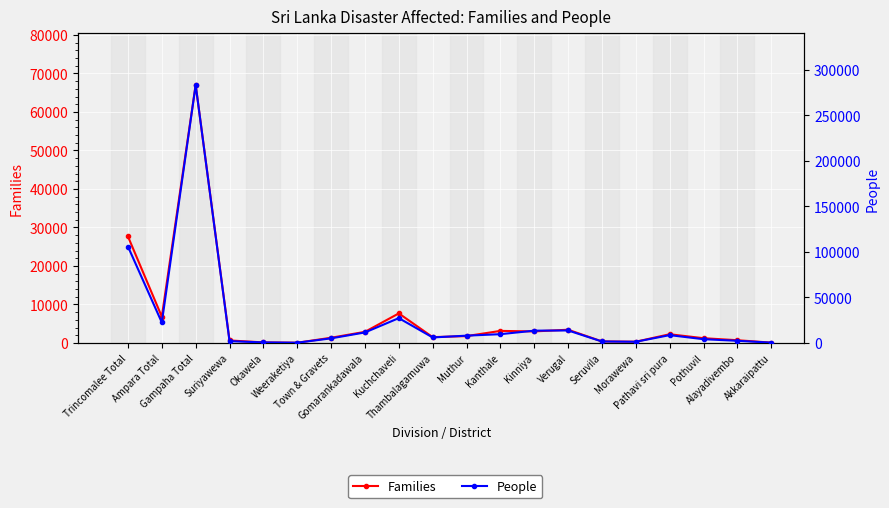

What is the total value across all series at Suriyawewa?

2561